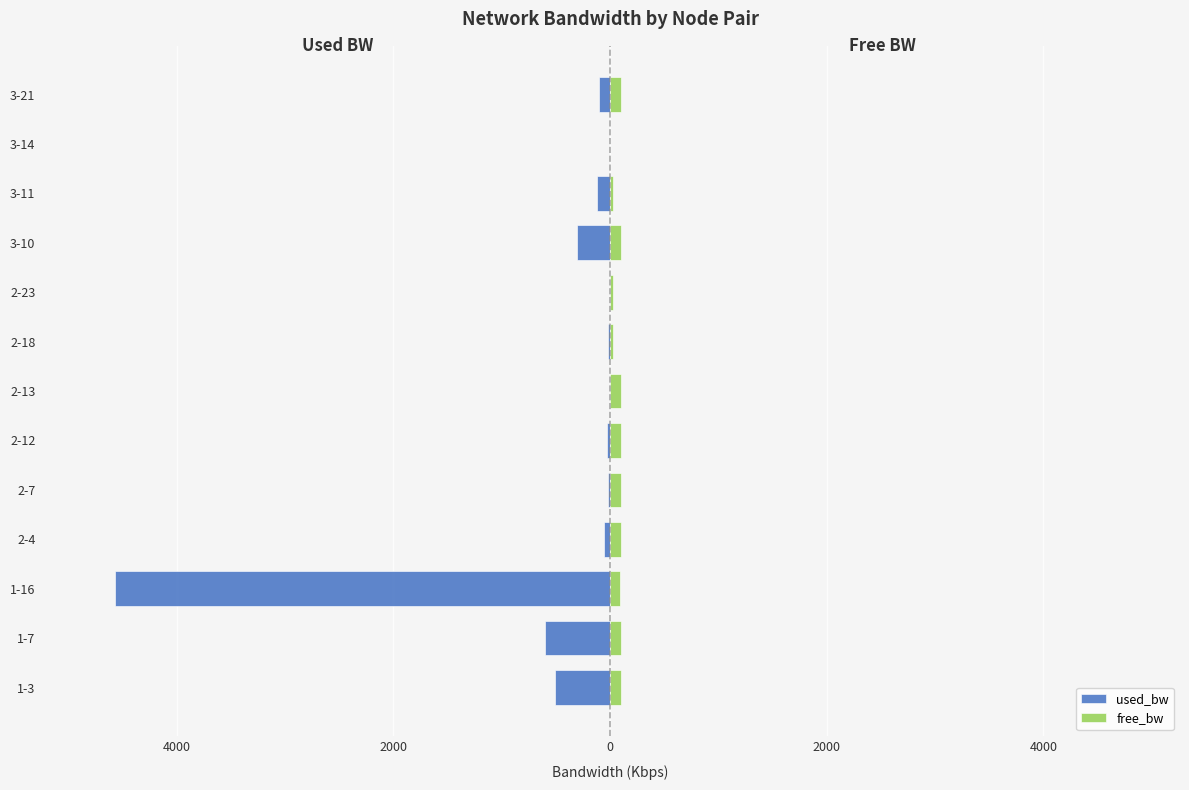

How many data points in used_bw are above -59?

6